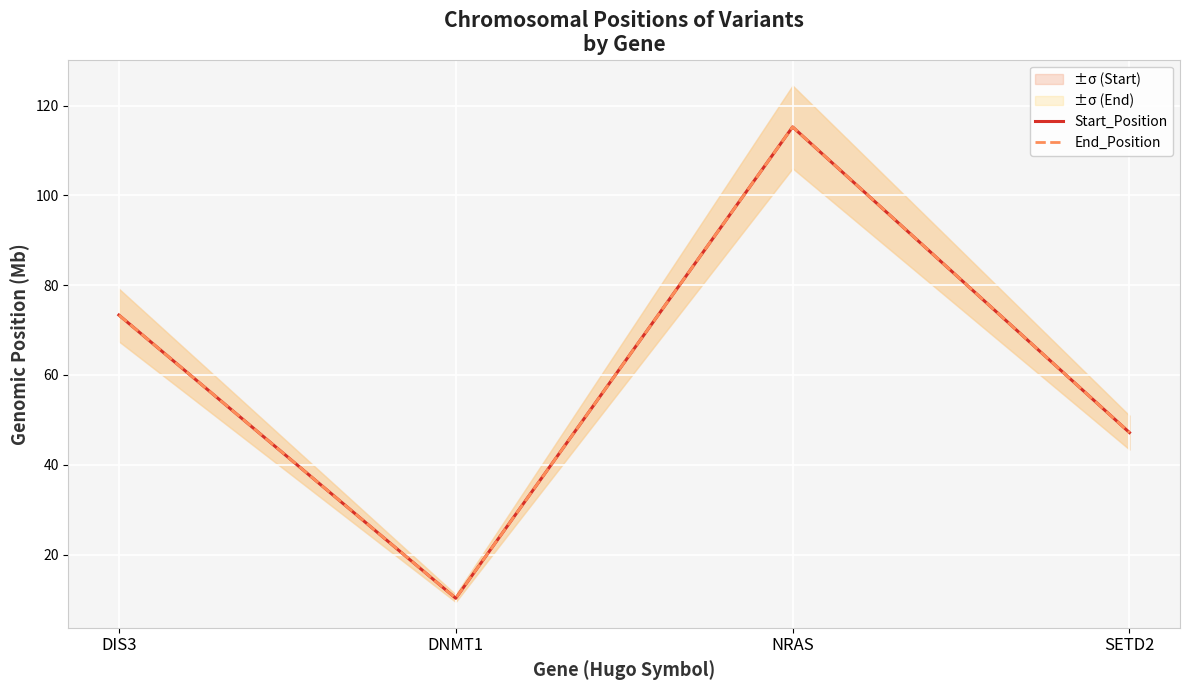

Which series has the largest range (max minus min)?

Start_Position